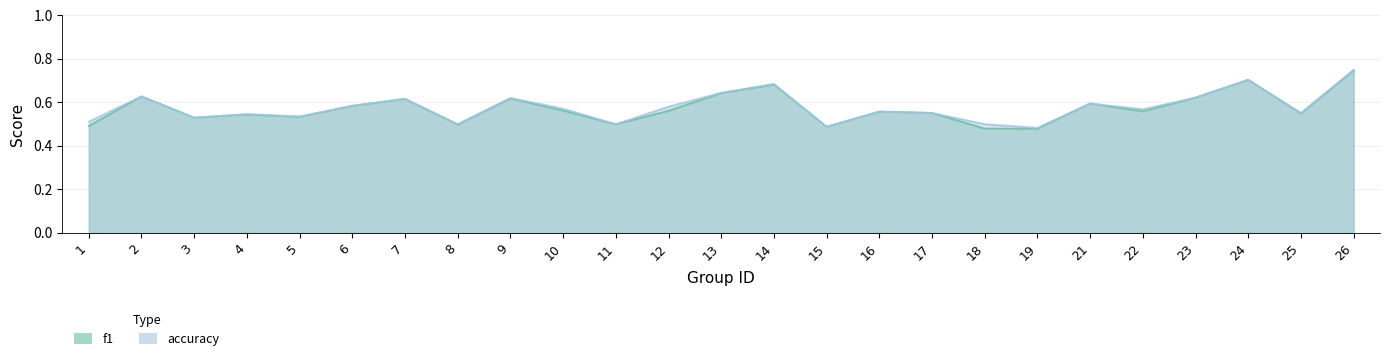

True or false: f1 has a value of 0.3 at 24.

False